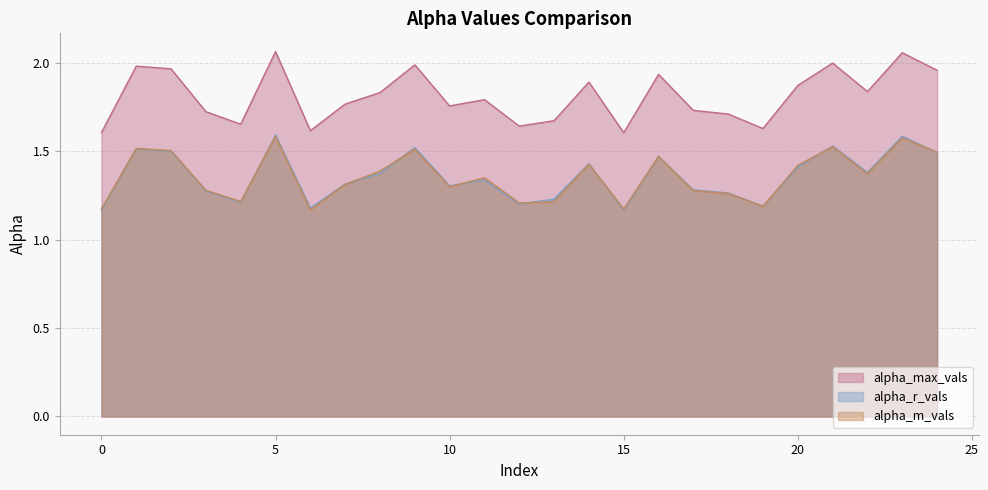

Does the chart display data point markers on the line(s)?

No